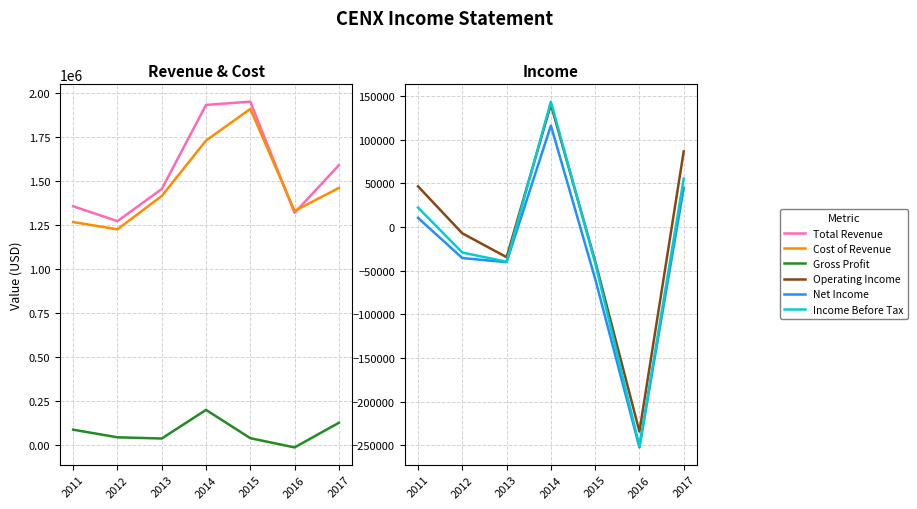

True or false: Net Income and Total Revenue cross at least once.

False